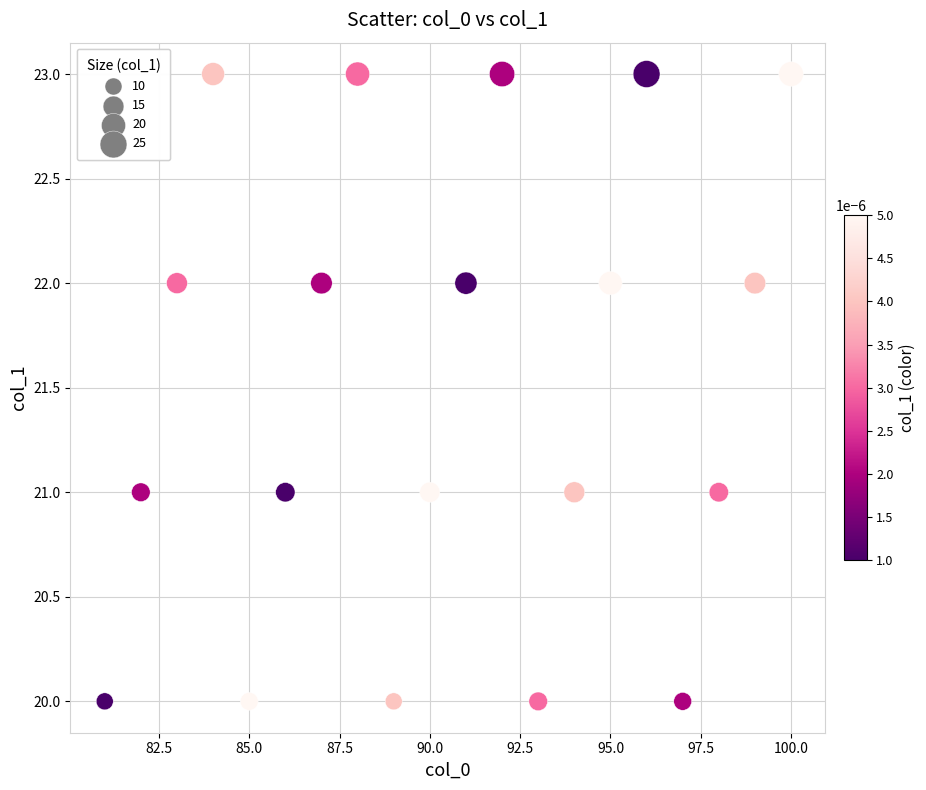

What is the range of Y values (max minus min)?

3